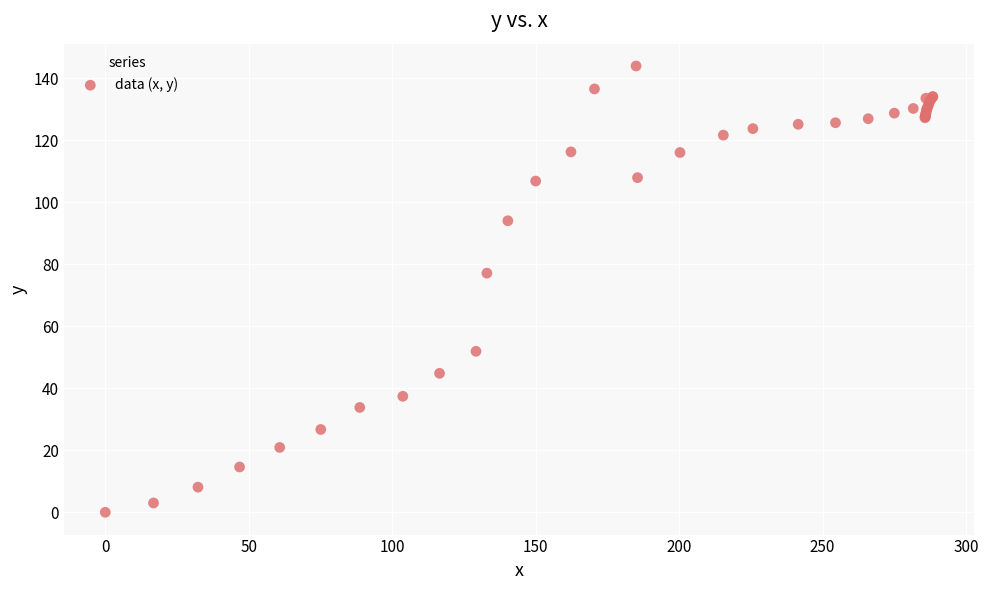

What Y value in the scatter plot is closest to 71?

77.1